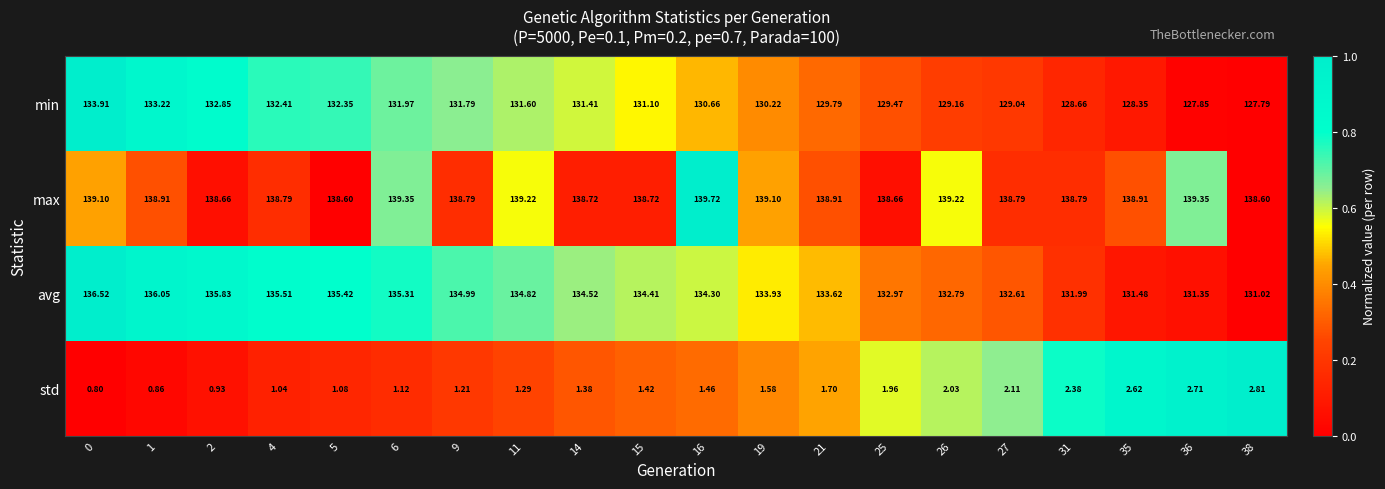

Which series has the largest total across all categories?

max